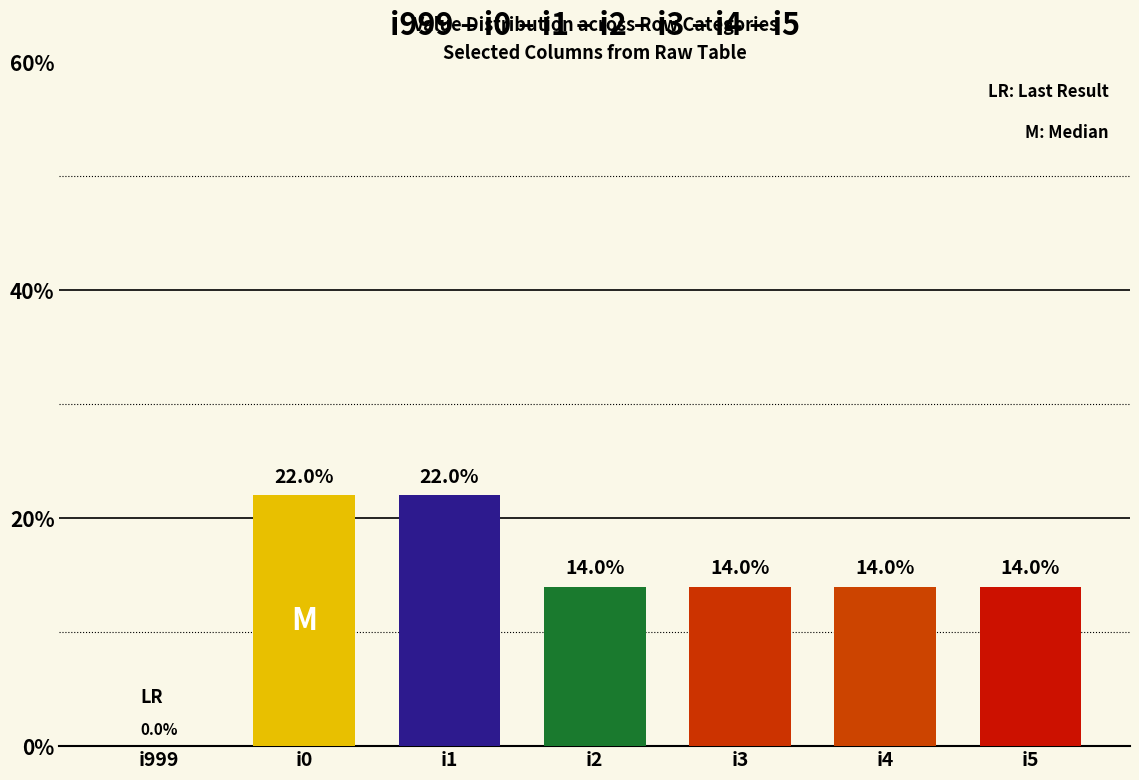

What is the average value?

14.3